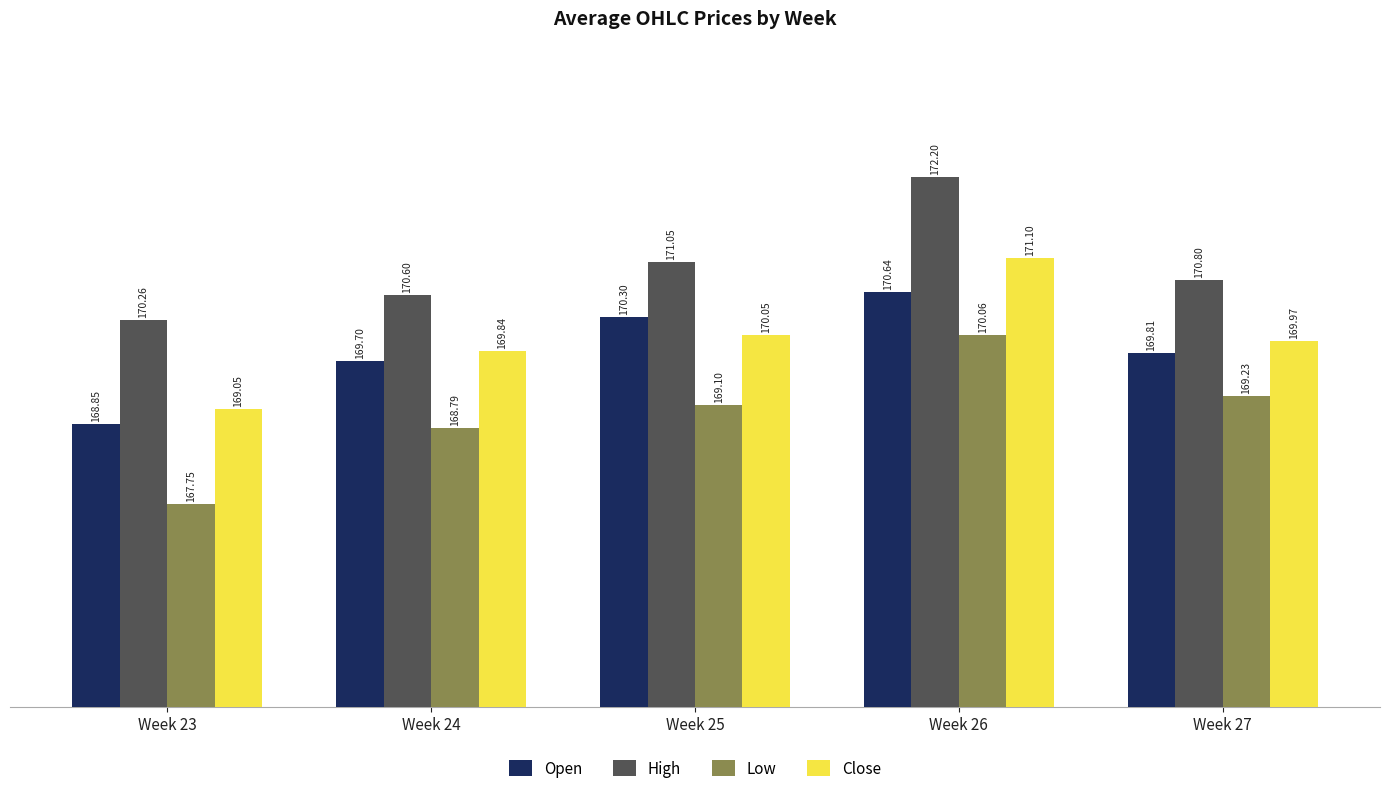

What is the difference between the second highest and minimum values in the Low series?

1.5